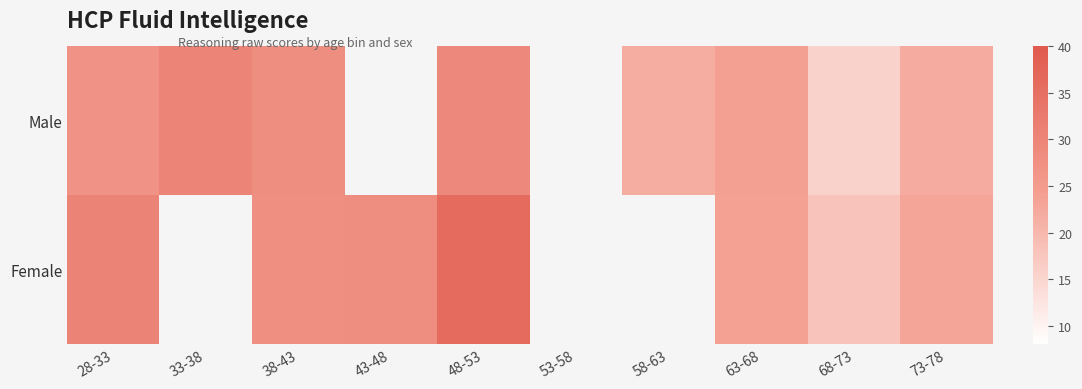

How many data points in Female are less than 28?

4